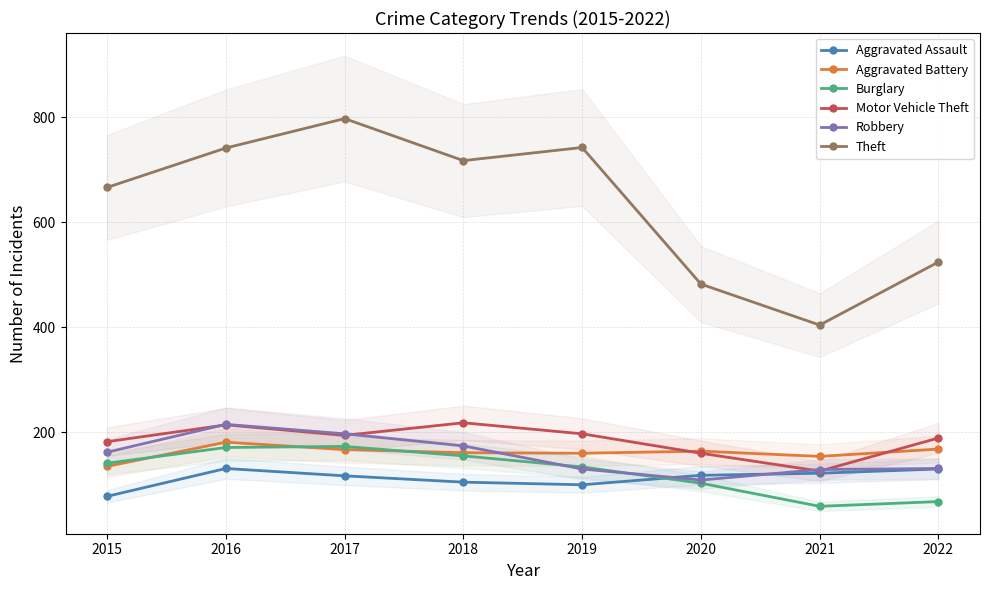

Where is the first local maximum for Theft?

2017